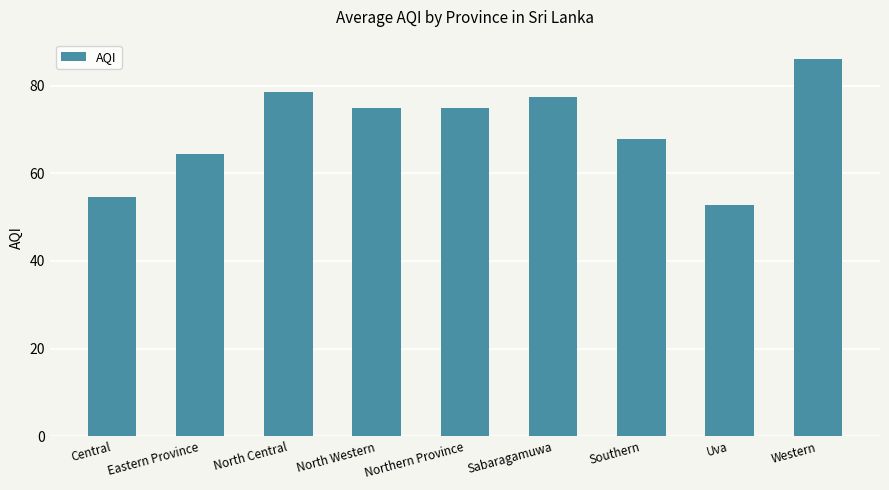

Is it true that the value at North Western is 28.9?

False